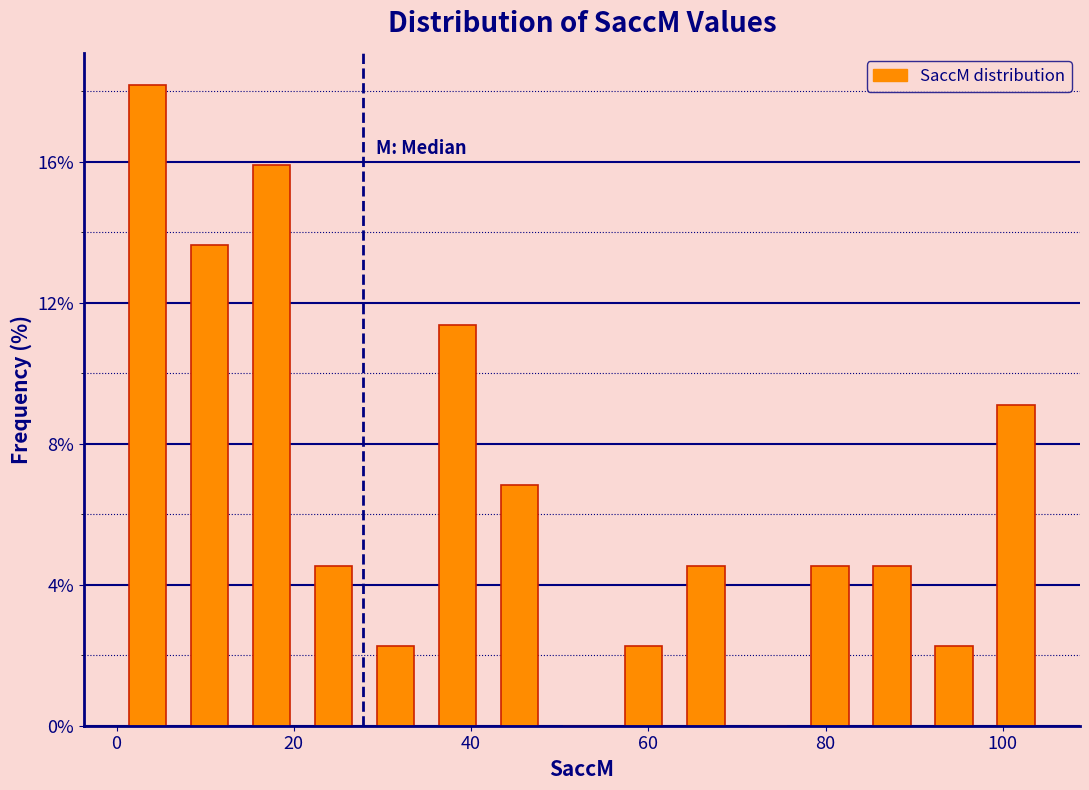

Around what value on the x-axis is the tallest bar? Give the approximate position of its centre, as read against the axis.

4